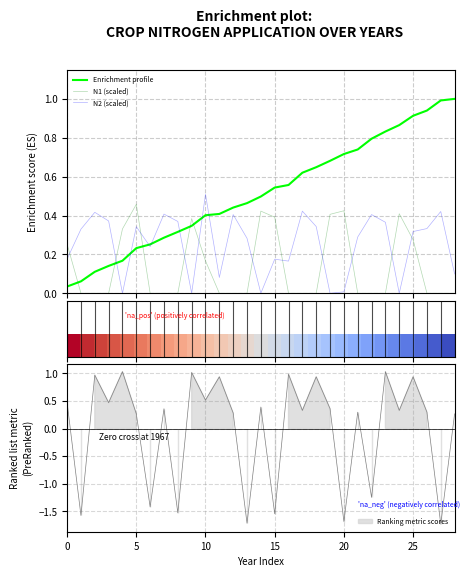

What is the spread (max minus min) of values at 10?

0.4